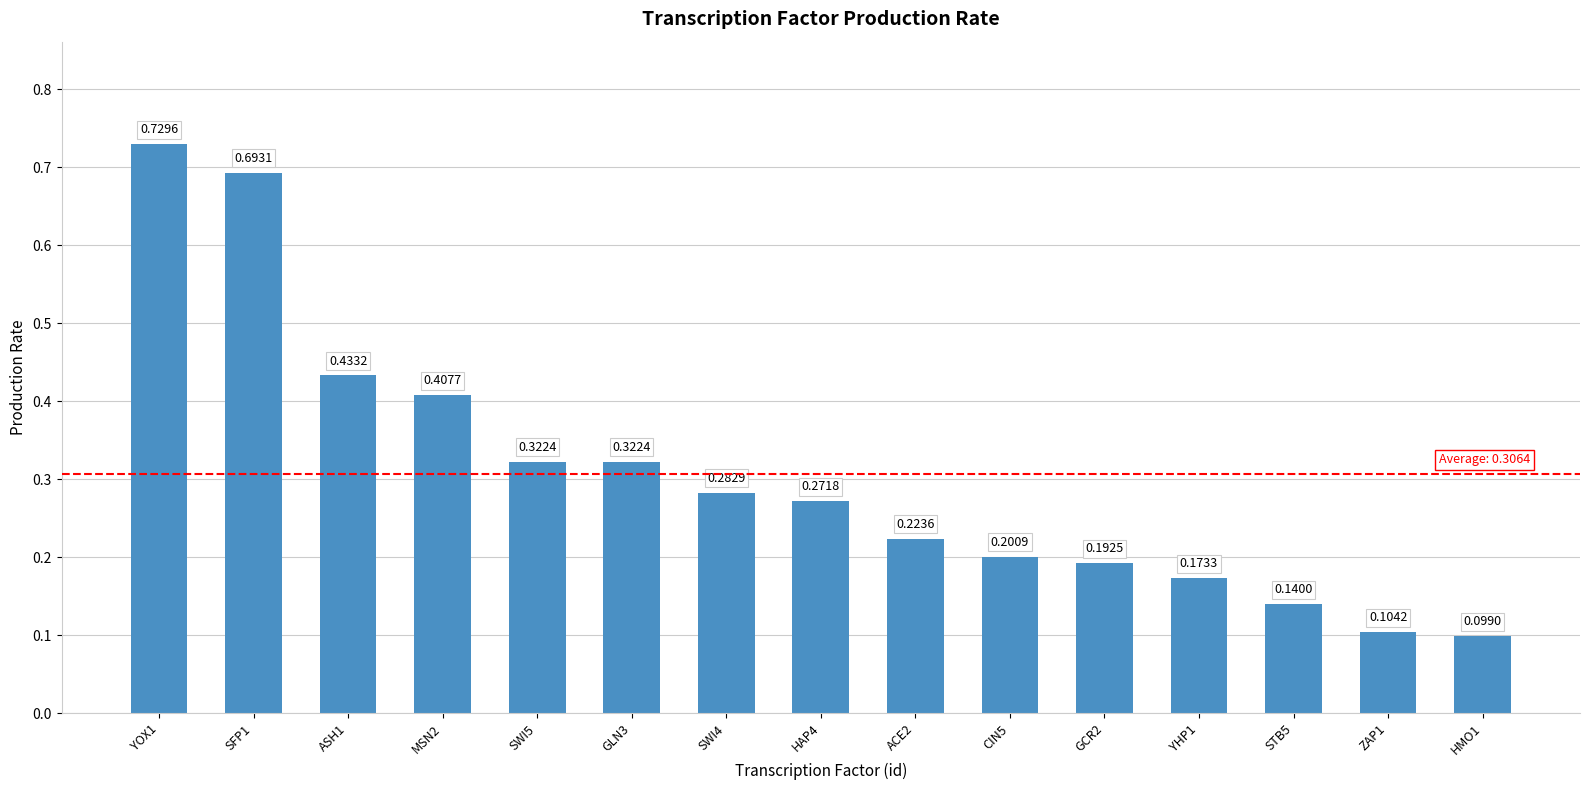

What is the sum of the values at CIN5 and HAP4?

0.5